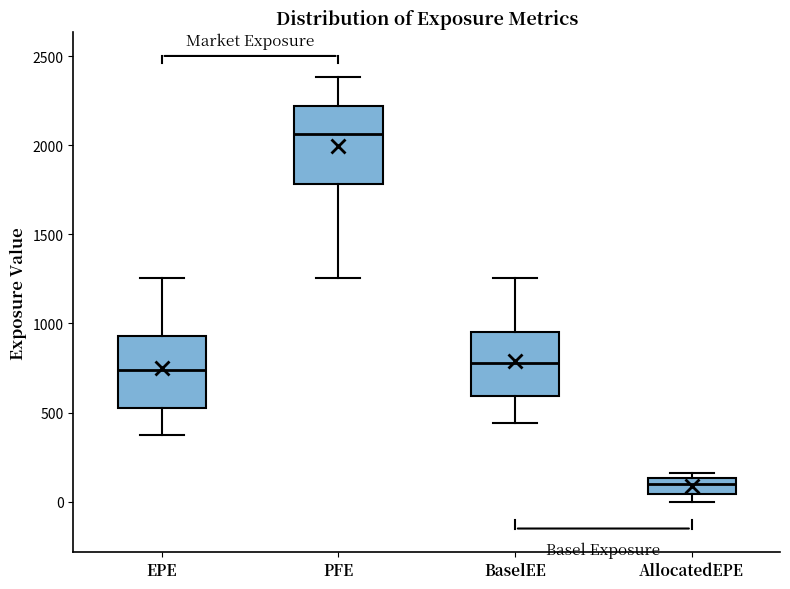

Which box's median line is the lowest?

AllocatedEPE